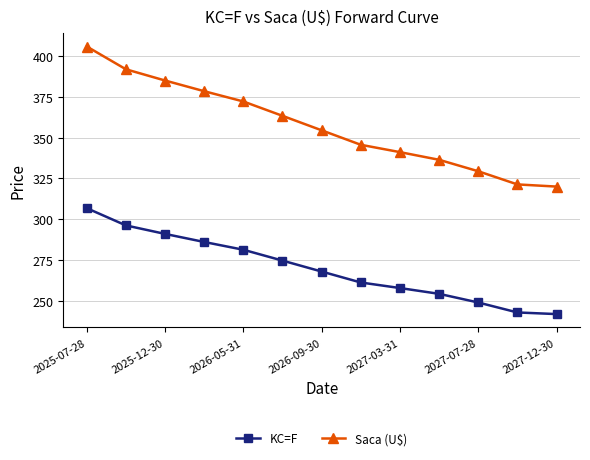

Count the number of data series in this chart.

2